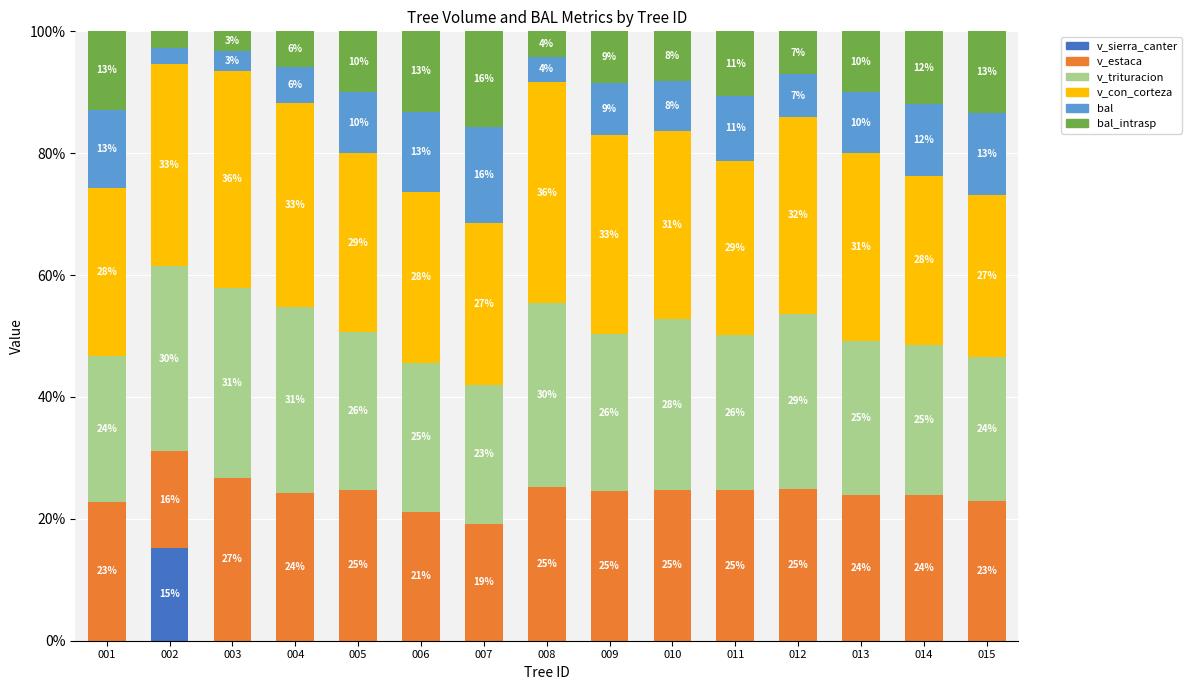

Does the chart contain stacked bars?

Yes